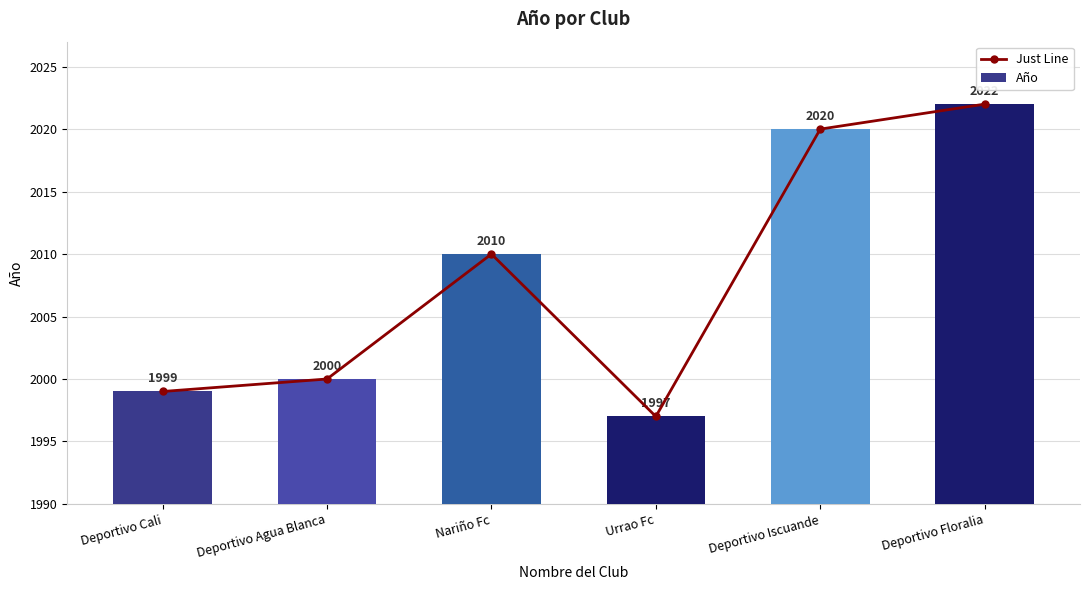

Which category has the lowest value in the Just Line series?

Urrao Fc